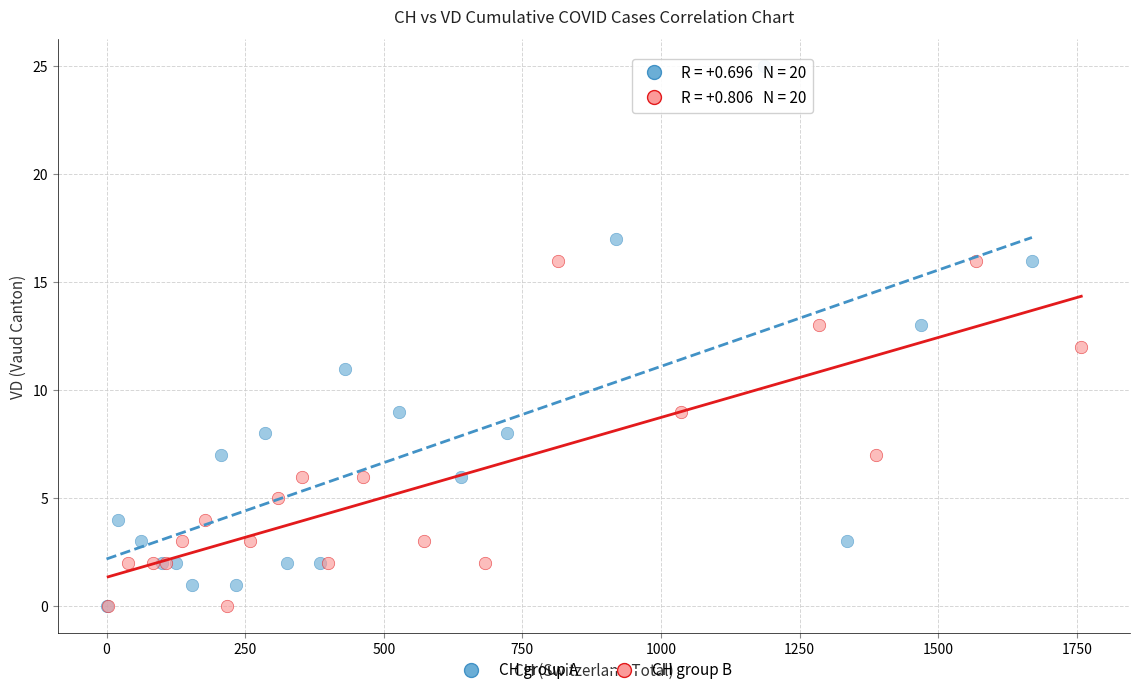

Which series has the widest spread of Y values?

CH group A